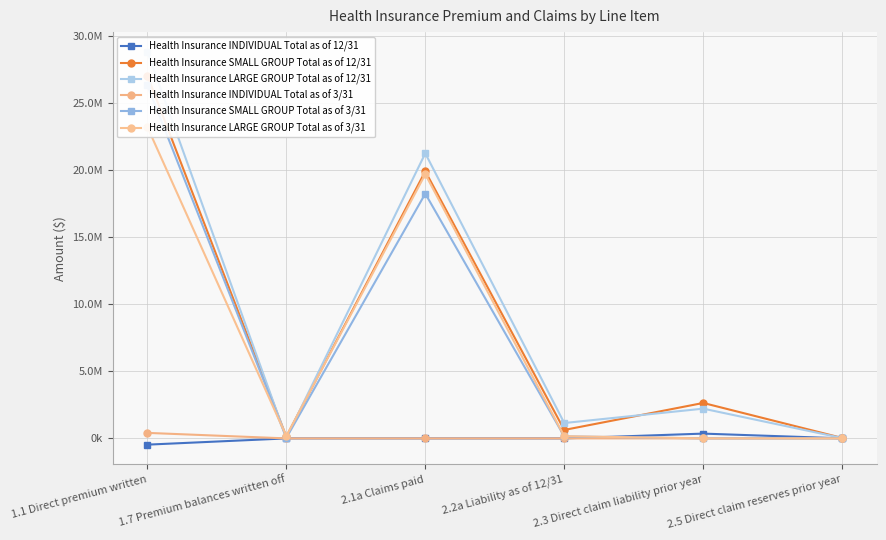

The Health Insurance SMALL GROUP Total as of 12/31 series shows 39961264.9 at 1.1 Direct premium written. True or false?

False